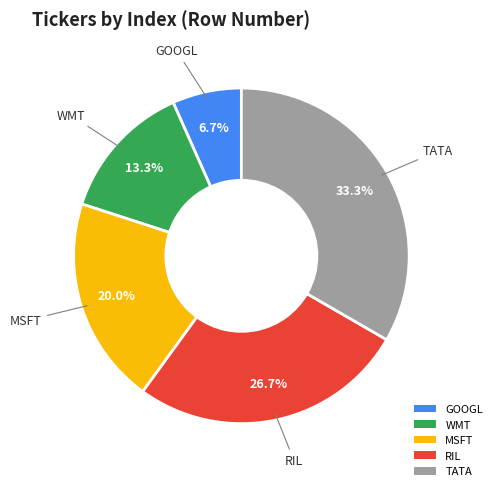

How many segments does this pie chart have?

5